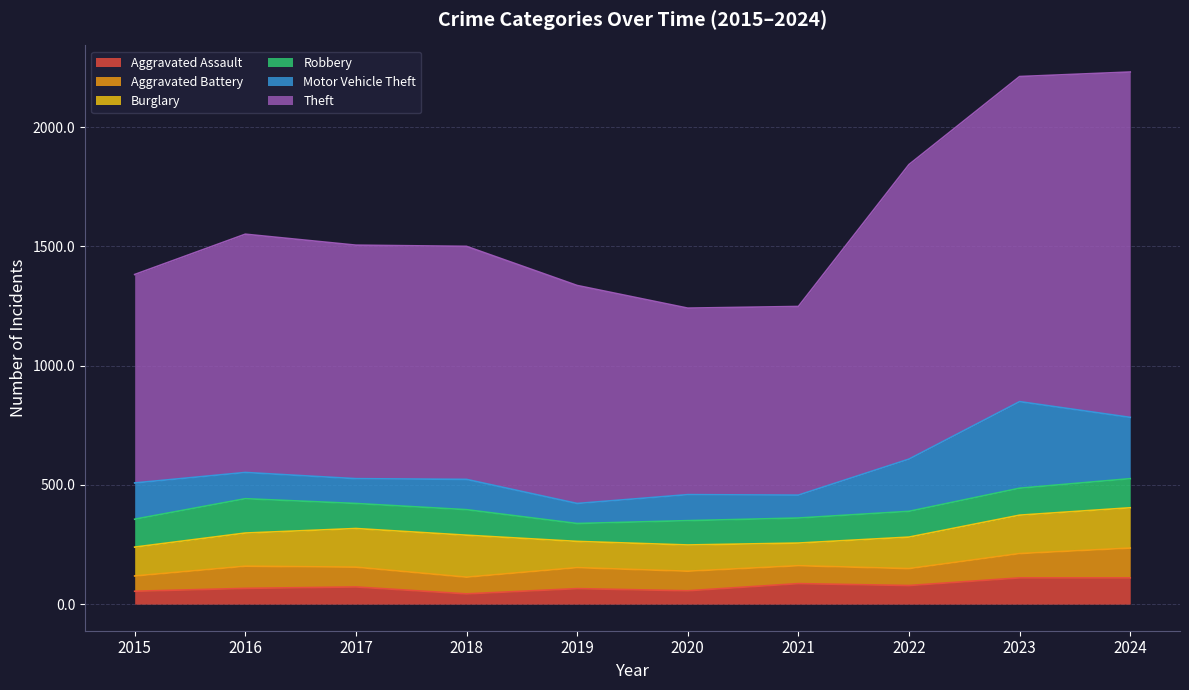

What is the difference between the maximum and minimum values in the Robbery series?

69